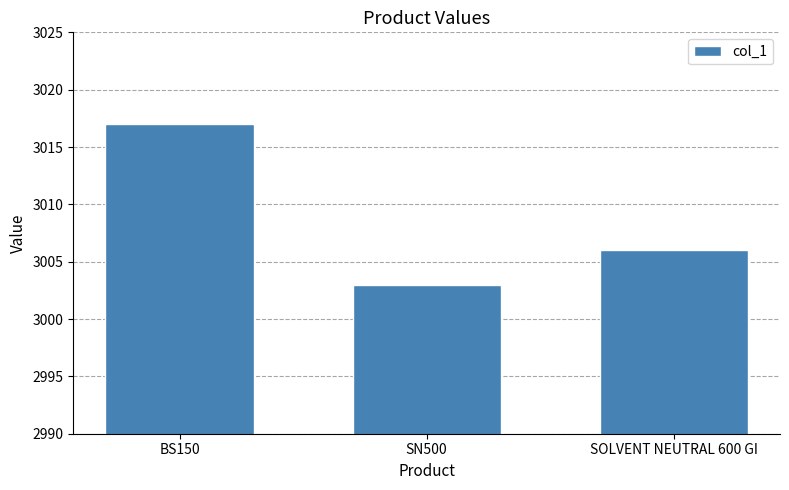

True or false: the data shows 3003 at SN500.

True